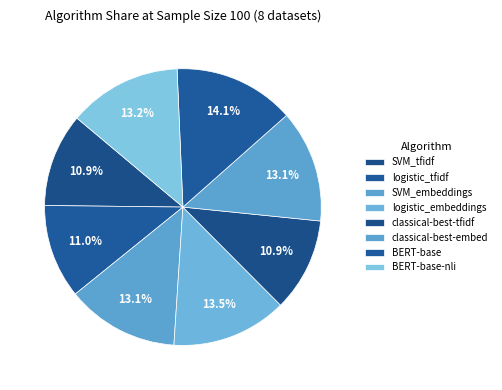

Which category has the biggest portion of the pie?

BERT-base